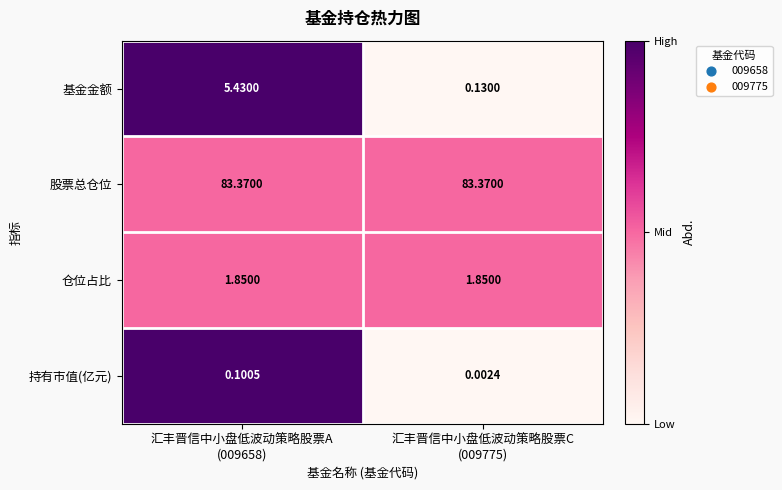

Between 汇丰晋信中小盘低波动策略股票A
(009658) and 汇丰晋信中小盘低波动策略股票C
(009775), which series saw the biggest shift?

基金金额